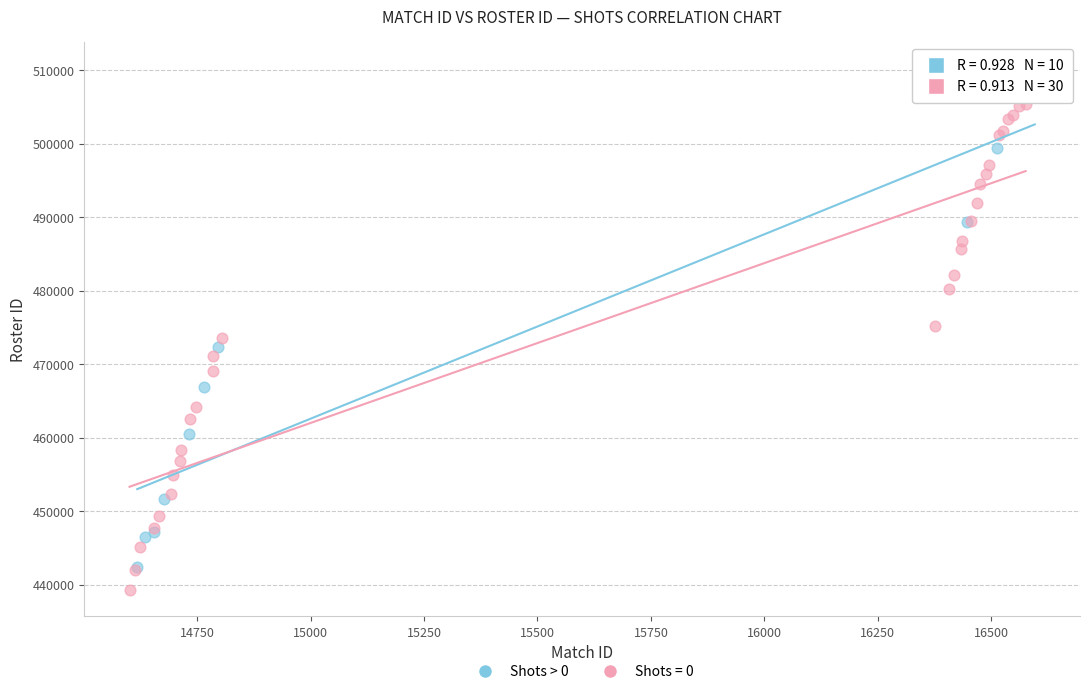

Which series reaches the maximum Y coordinate?

Shots > 0